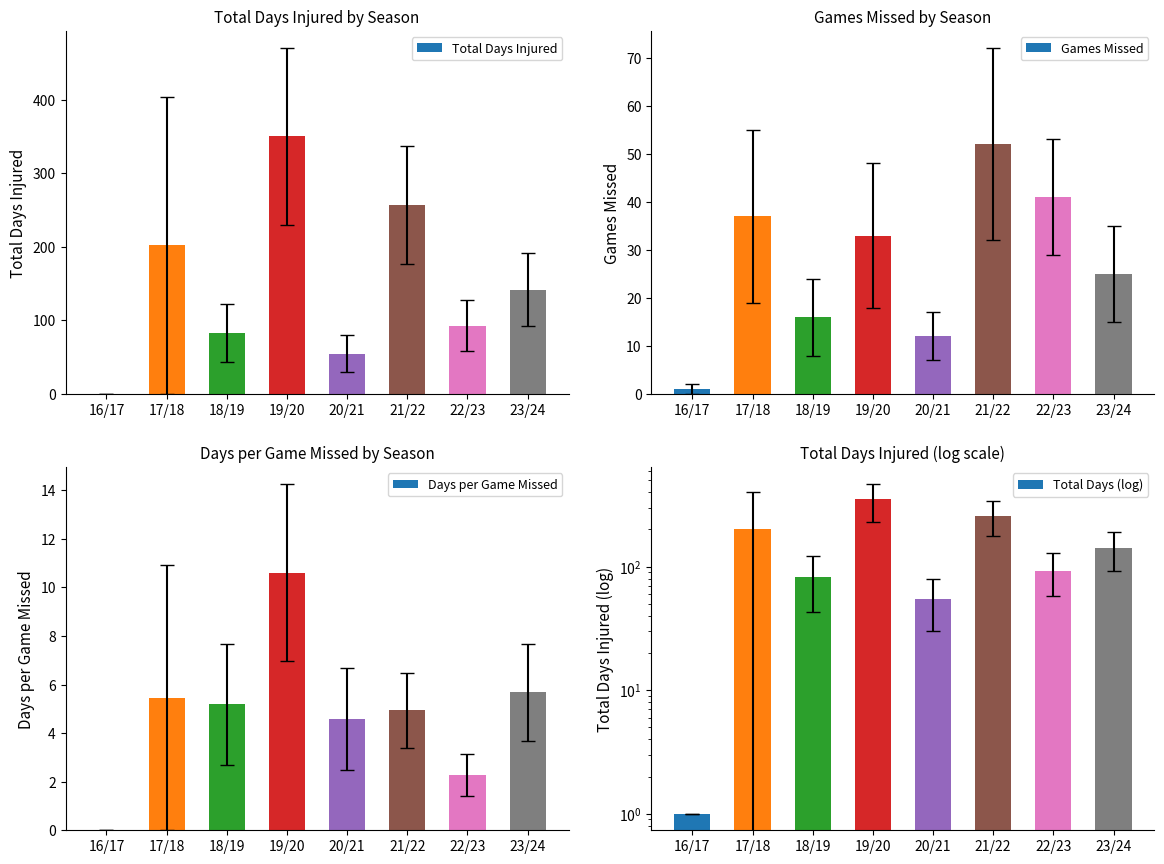

True or false: Games Missed has a value of 14.4 at 22/23.

False